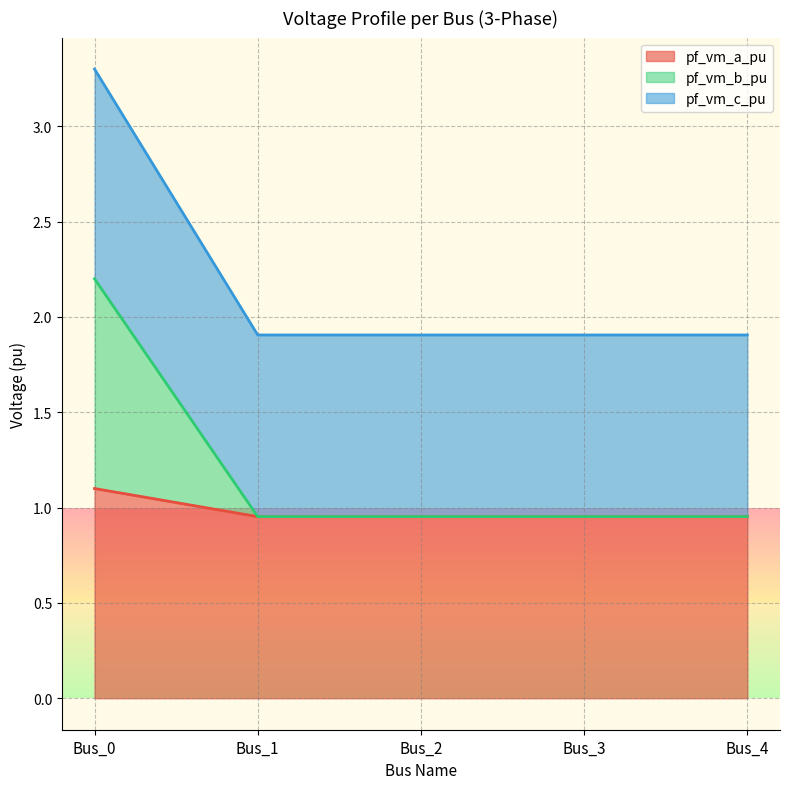

Reading left to right, transcribe all the data shown in this chart.

pf_vm_a_pu: Bus_0=1.1	Bus_1=1.0	Bus_2=1.0	Bus_3=1.0	Bus_4=1.0
pf_vm_b_pu: Bus_0=2.2	Bus_1=1.0	Bus_2=1.0	Bus_3=1.0	Bus_4=1.0
pf_vm_c_pu: Bus_0=3.3	Bus_1=1.9	Bus_2=1.9	Bus_3=1.9	Bus_4=1.9